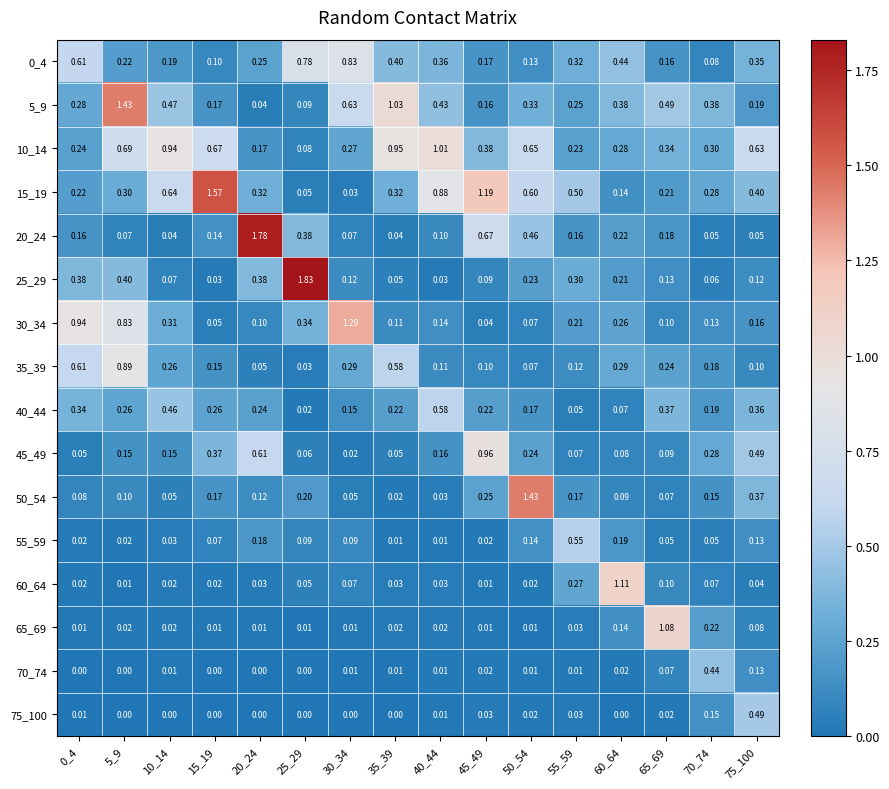

Is the value of 70_74 at 40_44 greater than the value of 60_64 at 30_34?

No